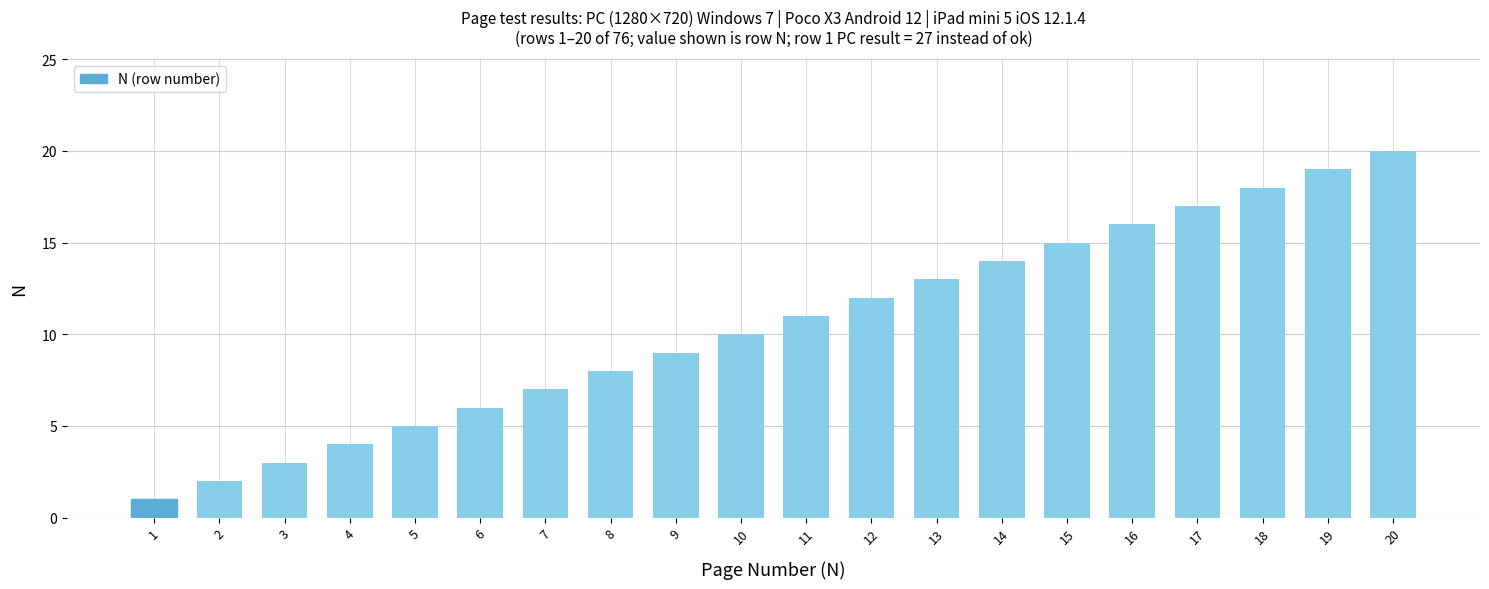

Are the bars grouped side by side (vs. stacked)?

No